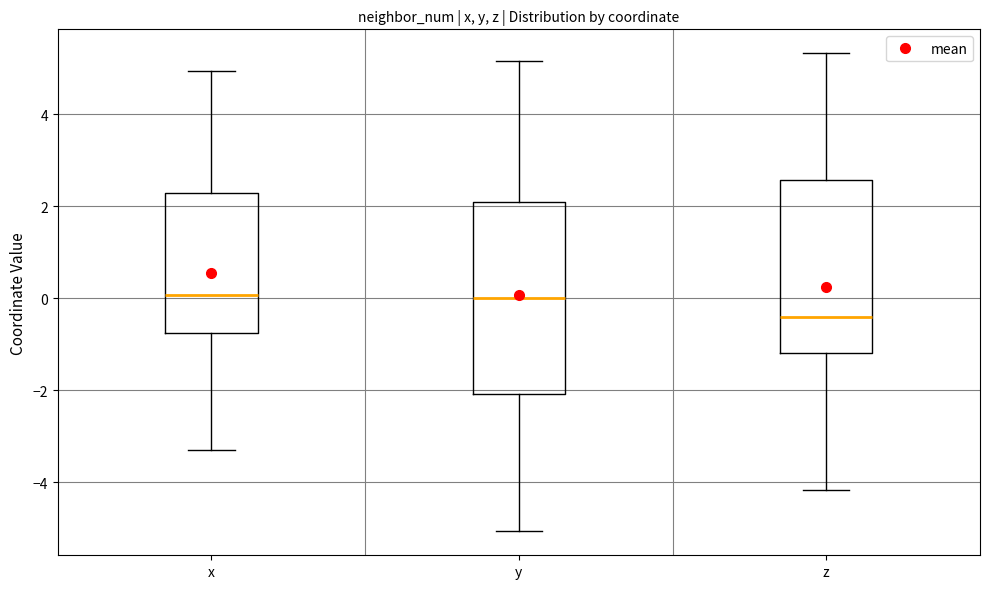

Reading left to right, transcribe this box plot: for each box, give where its median line is, the range the box spans, and where its two whiskers end, as read against the y-axis. The values are not printed on the chart, so give them approximately, as read against the axis.

x: median 0.0, box -0.8 to 2.2, whiskers -3.4 to 5.0
y: median 0.0, box -2.0 to 2.0, whiskers -5.0 to 5.2
z: median -0.4, box -1.2 to 2.6, whiskers -4.2 to 5.4